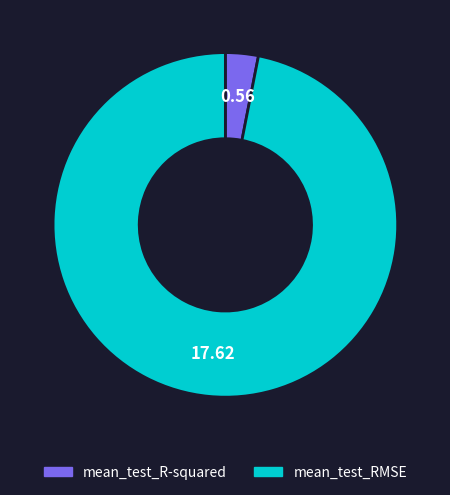

Which has a higher value, mean_test_R-squared or mean_test_RMSE?

mean_test_RMSE